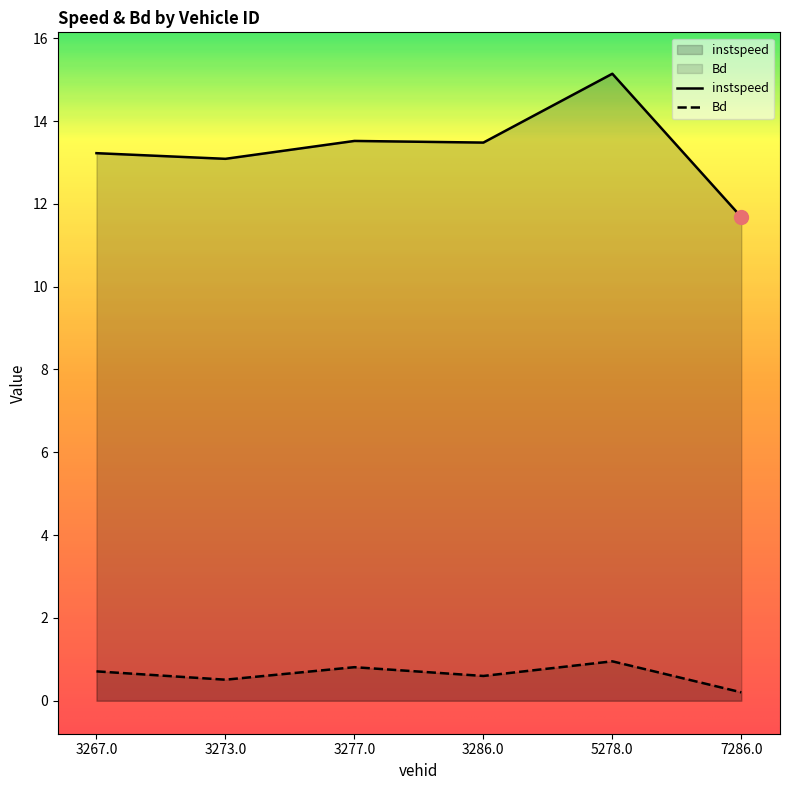

Where is the first local maximum for instspeed?

3277.0